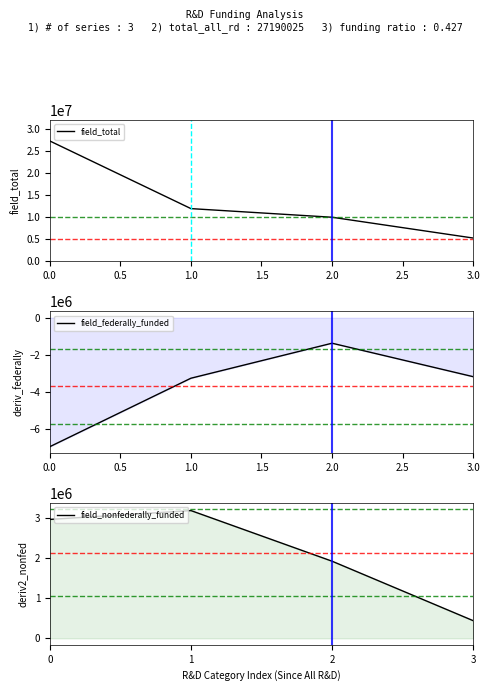

True or false: field_nonfederally_funded and field_federally_funded cross at least once.

False